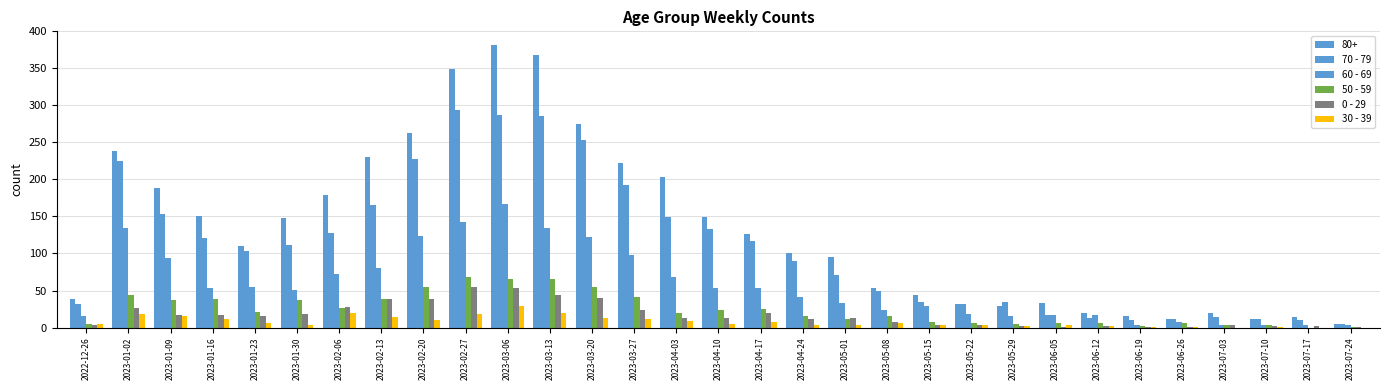

How many series are shown in this chart?

6